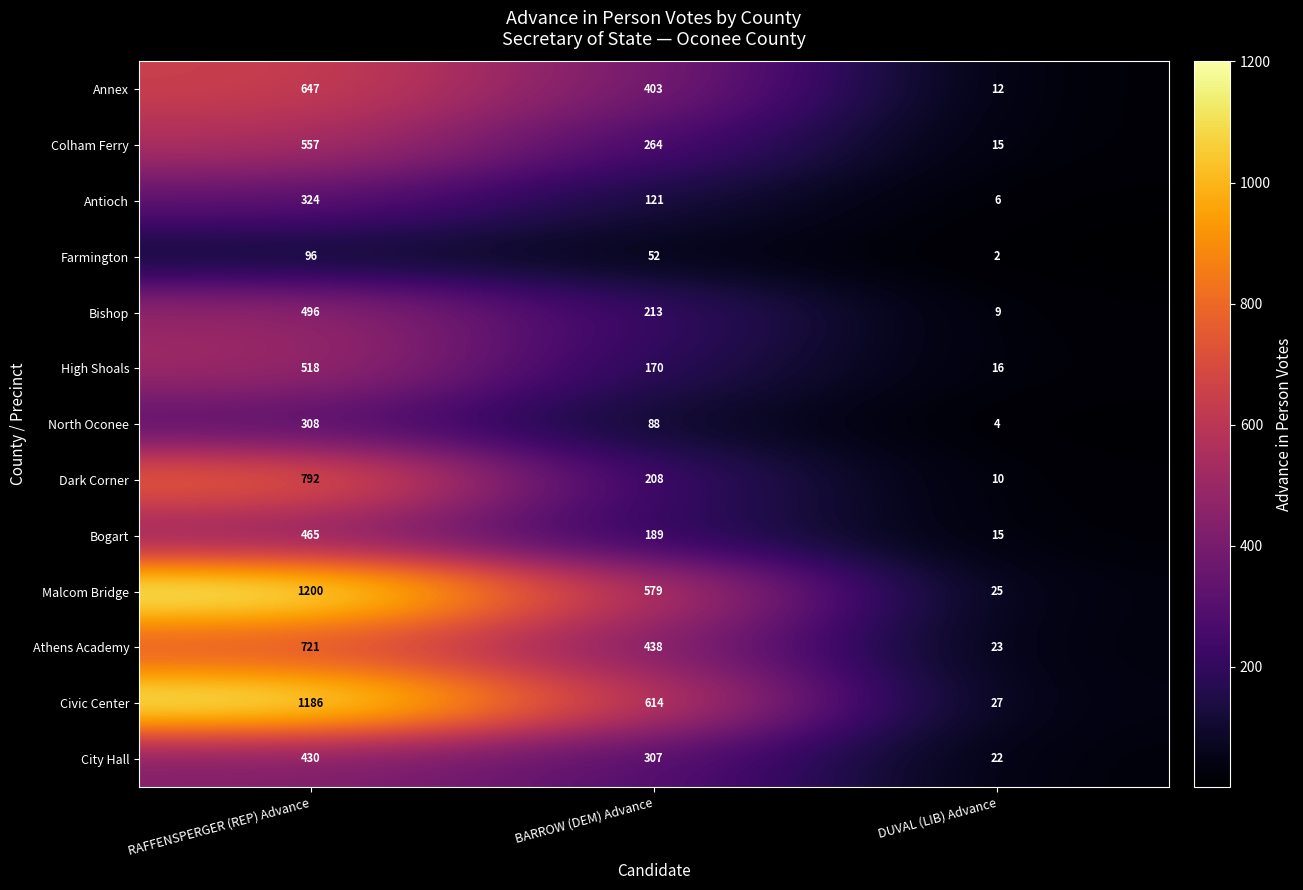

Where is Dark Corner nearest to the value 401?

BARROW (DEM) Advance